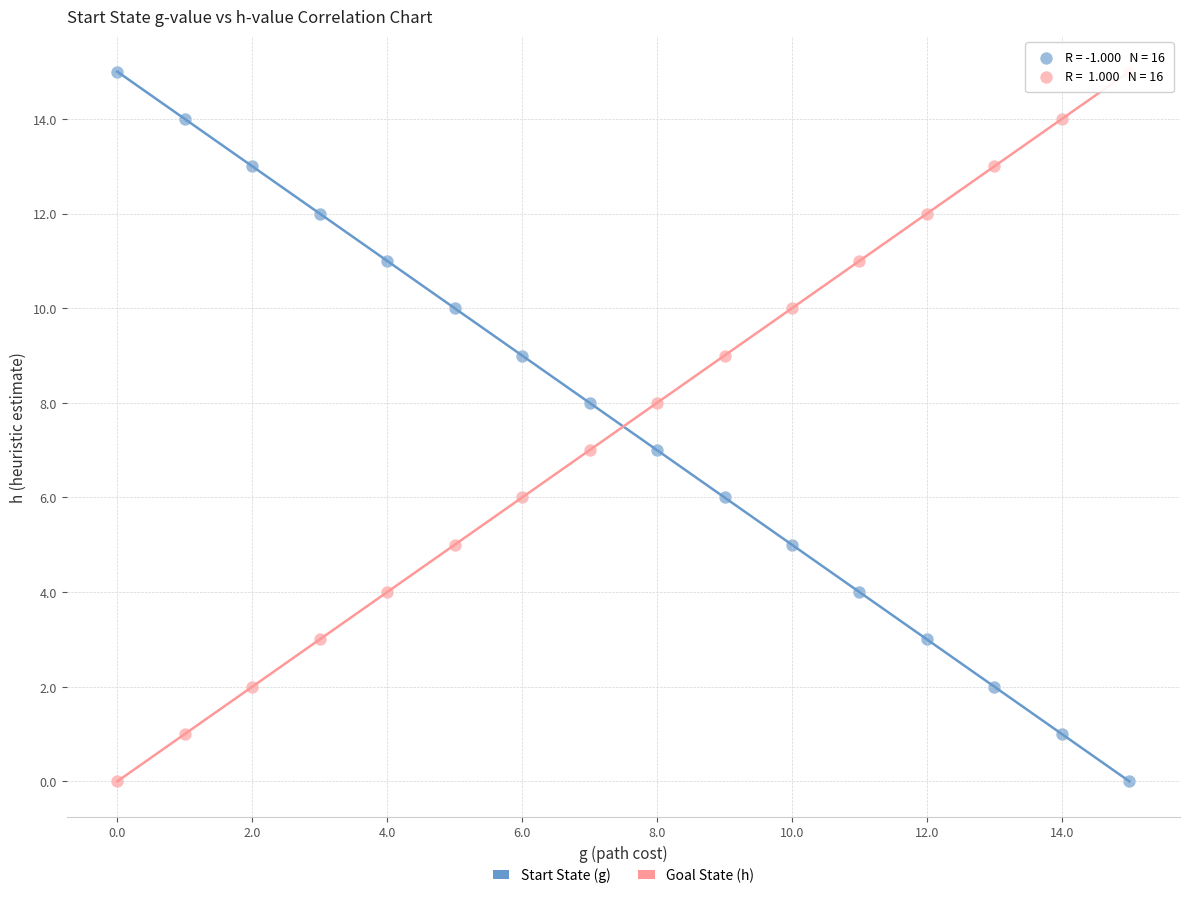

What are all the series names shown in the legend?

Start State (g), Goal State (h)